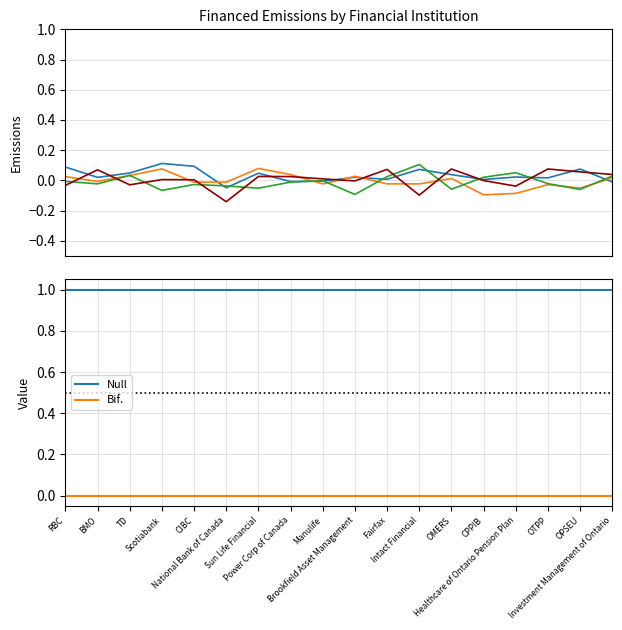

Is it true that Financed Scope 2 equals -0.1 at OPSEU?

True